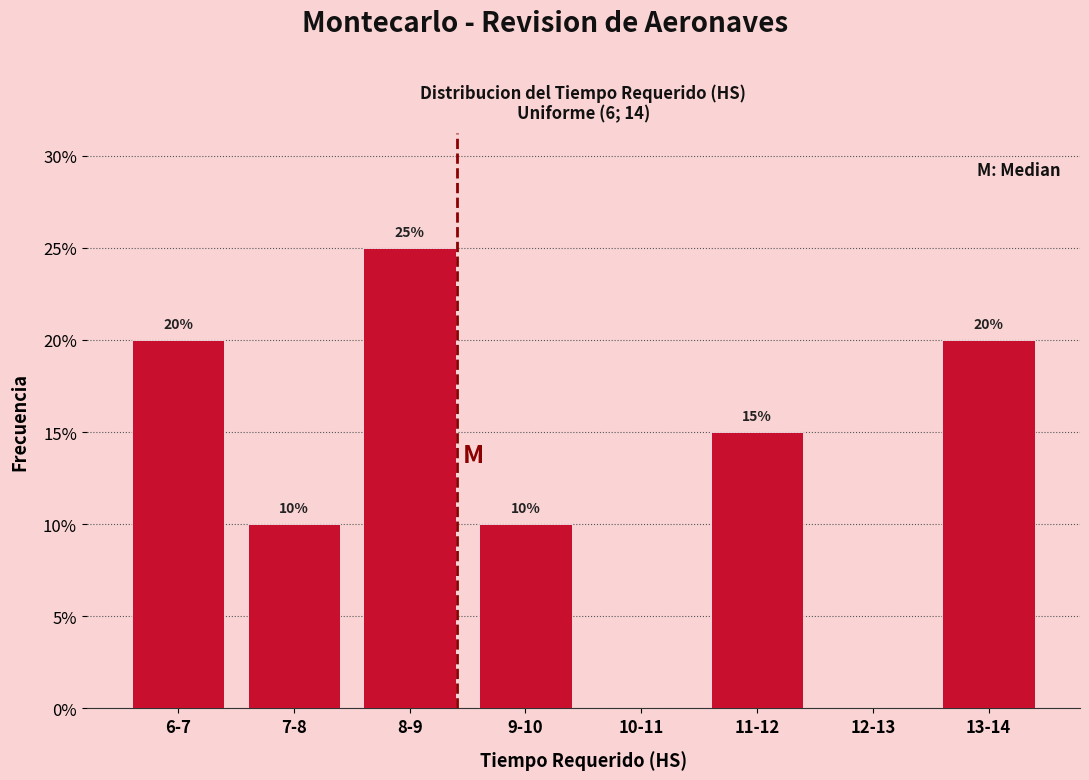

Reading right to left, transcribe all the data shown in this chart.

13-14=20	12-13=0	11-12=15	10-11=0	9-10=10	8-9=25	7-8=10	6-7=20